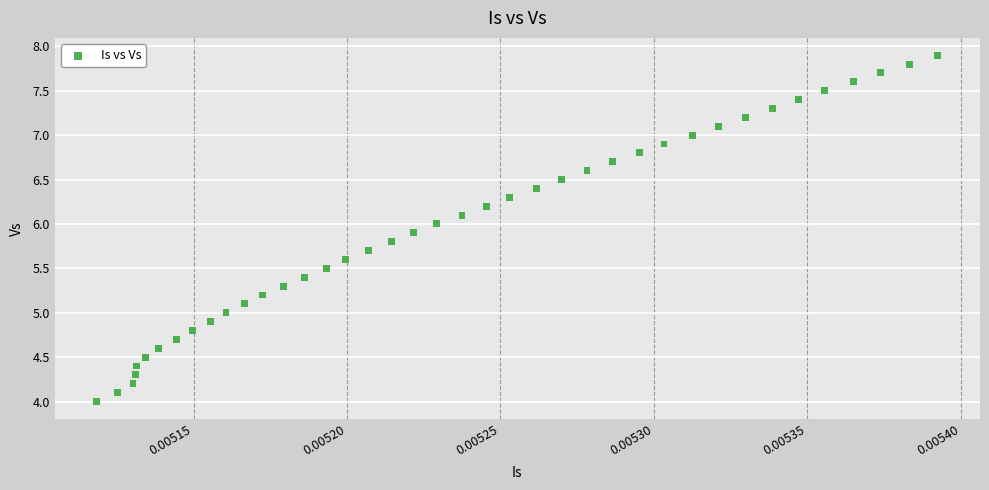

What is the range of Y values (max minus min)?

3.9